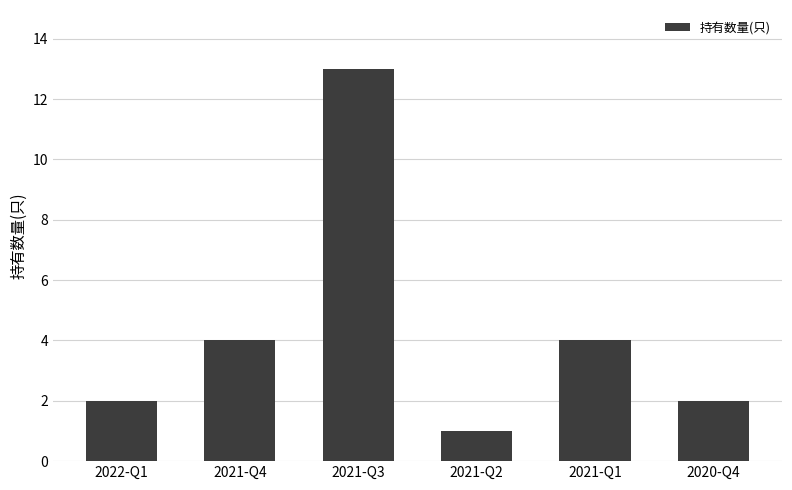

What is the label of the 6th bar from the left?

2020-Q4